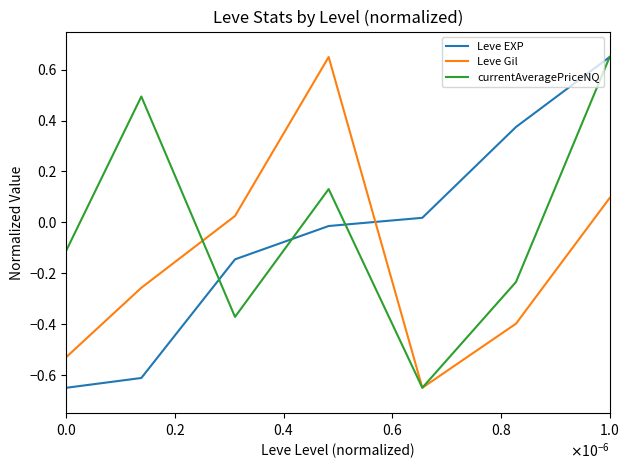

True or false: Leve EXP and Leve Gil cross at least once.

True